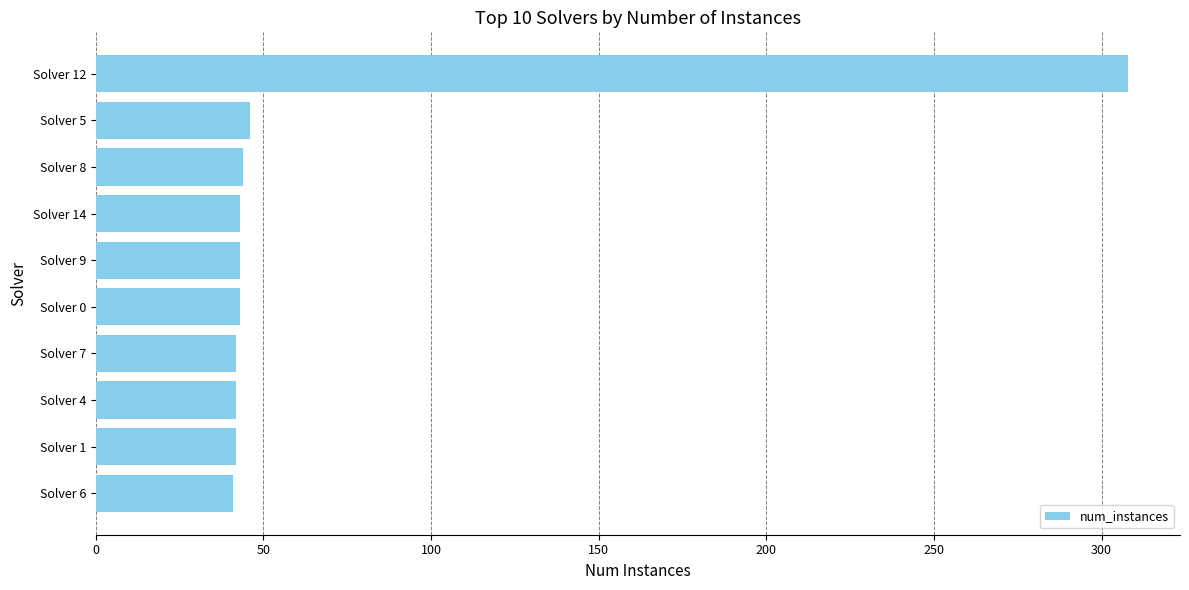

What is the minimum value shown in the chart?

41